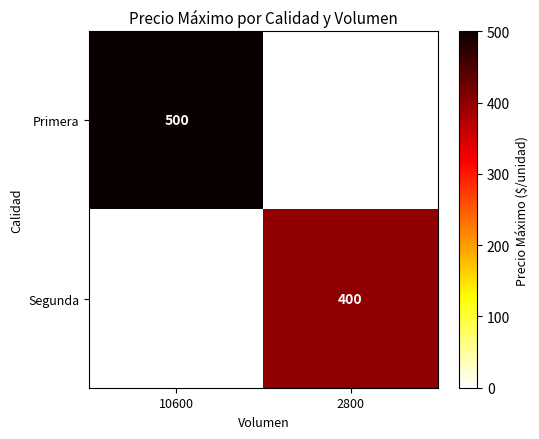

The Primera series shows 500 at 10600. True or false?

True